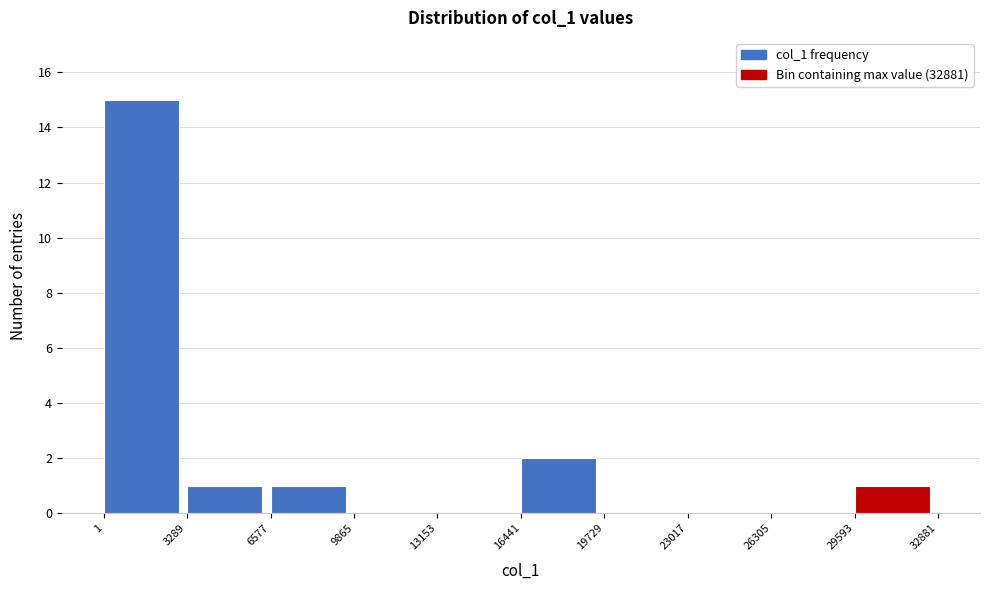

Which range on the x-axis has the tallest bar?

1 to 3289